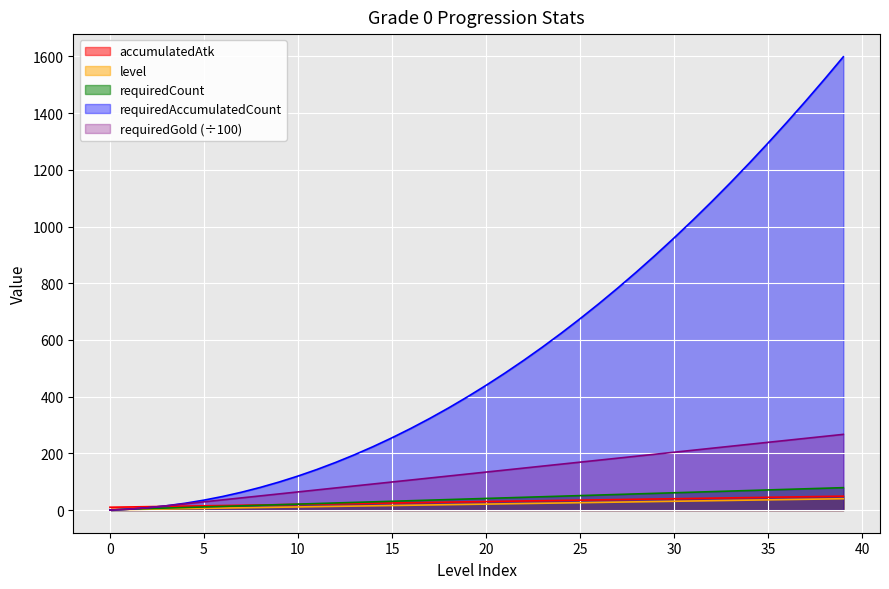

Rank the series at 14 from lowest to highest value.

level, accumulatedAtk, requiredCount, requiredGold, requiredAccumulatedCount